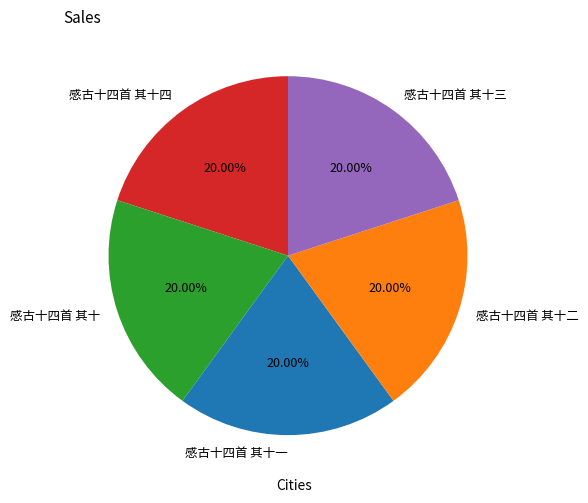

To the nearest percent, what portion does 感古十四首 其十二 represent?

20%